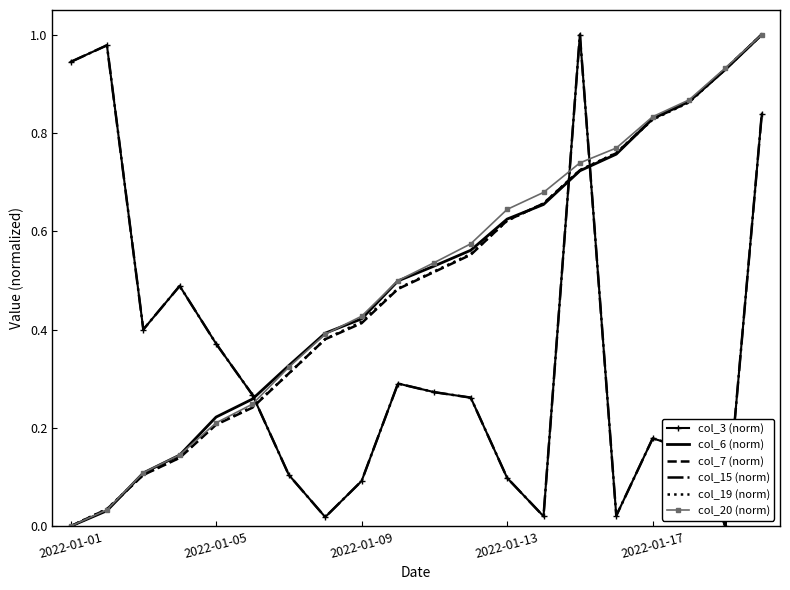

List the series in order of their peak value, lowest first.

col_3 (norm), col_6 (norm), col_7 (norm), col_15 (norm), col_19 (norm), col_20 (norm)